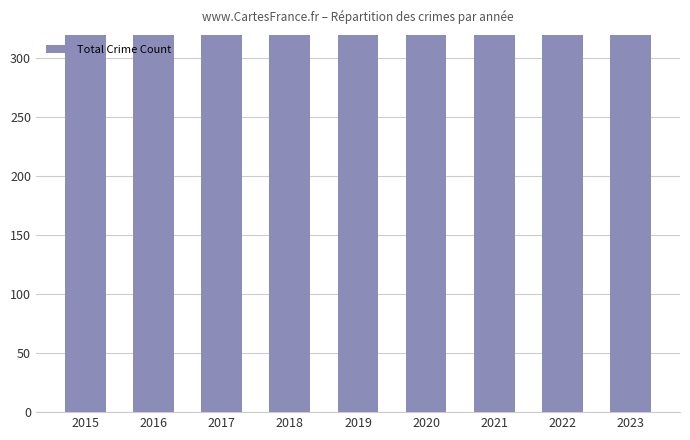

List the labels in order of value, smallest first.

2022, 2015, 2019, 2021, 2020, 2023, 2018, 2016, 2017